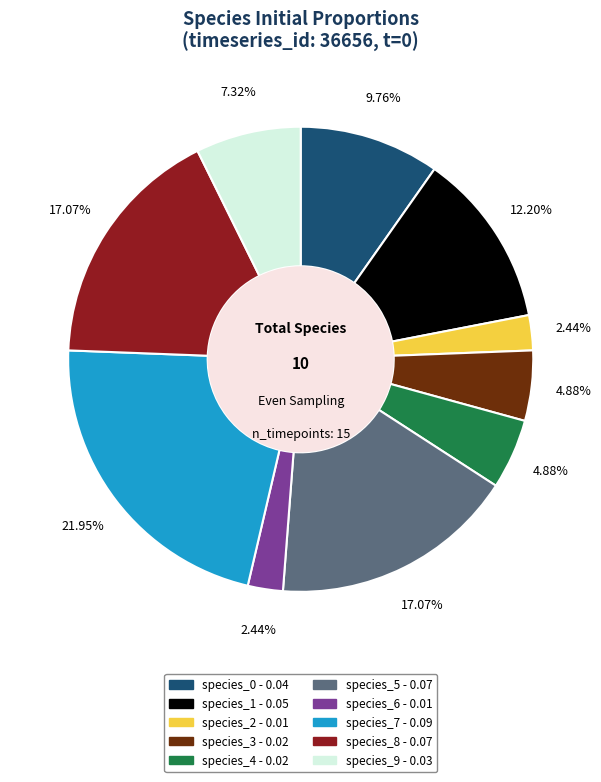

How much of the chart is everything except species_4?

95.1%